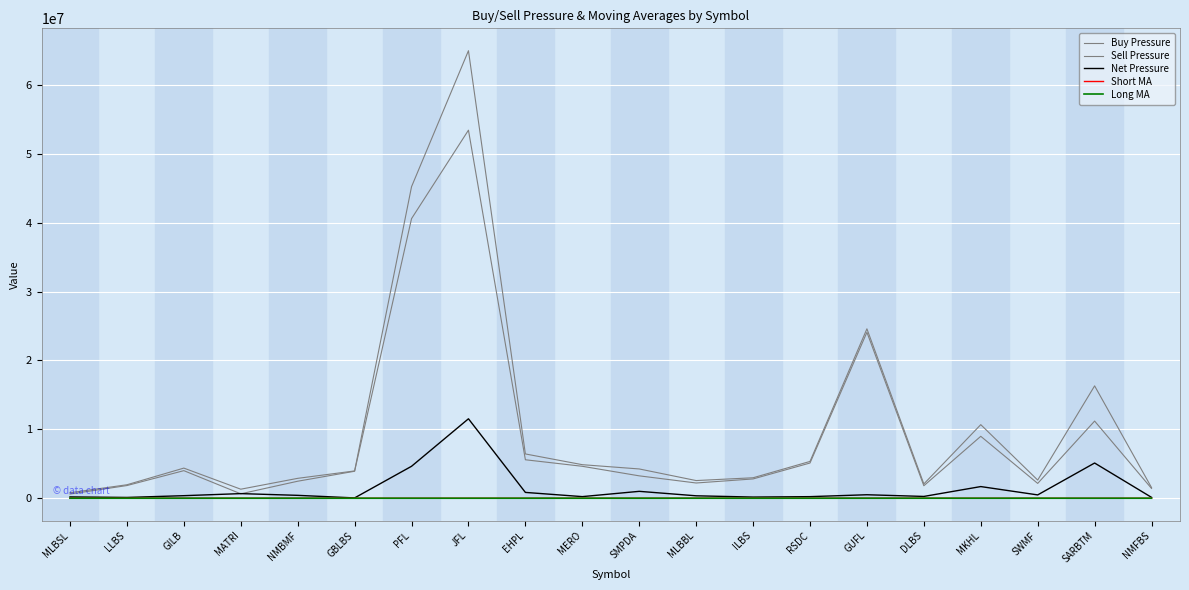

How many categories are shown in the chart?

20